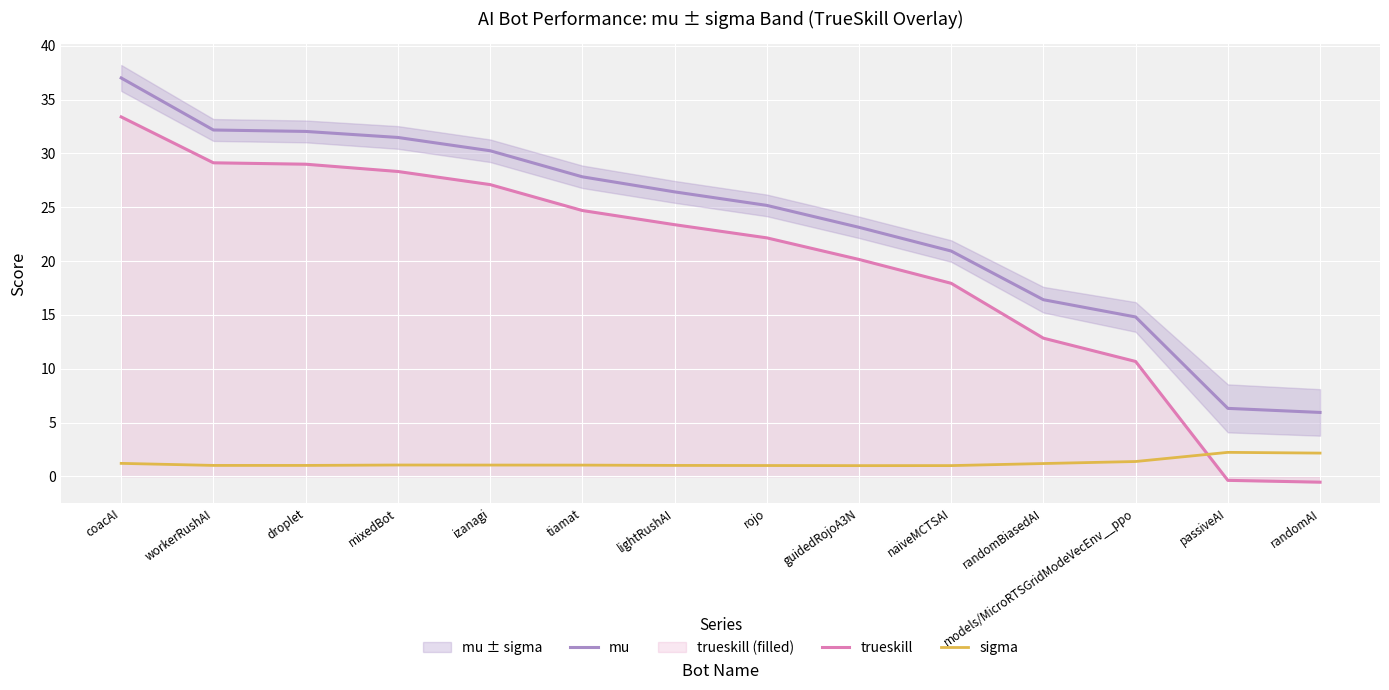

Between which two adjacent categories do sigma and trueskill first intersect?

models/MicroRTSGridModeVecEnv__ppo and passiveAI